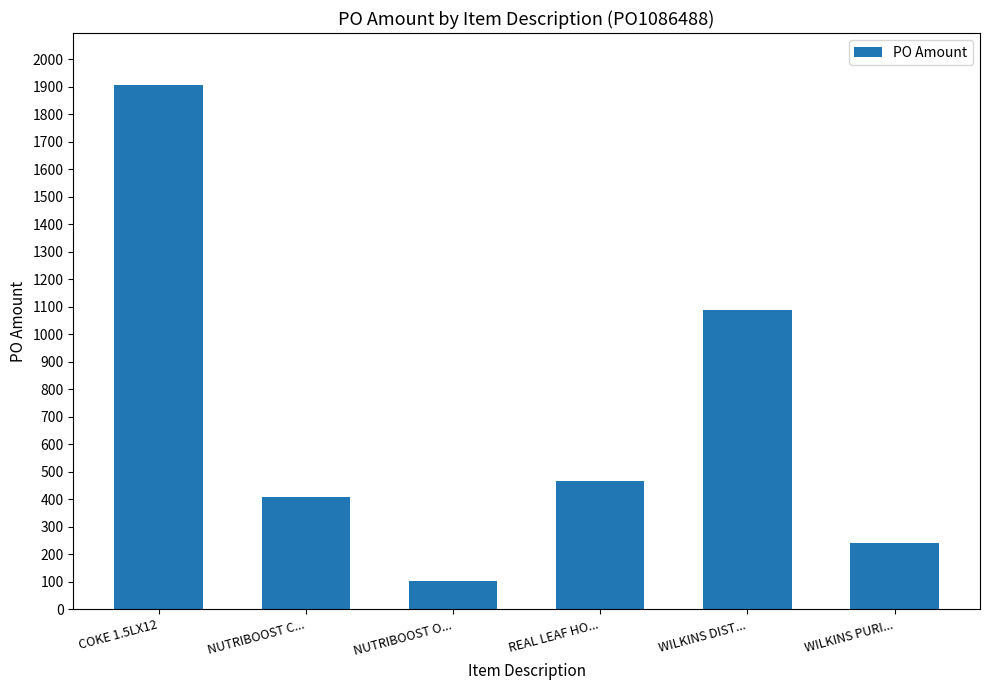

At which label does the data first exceed 466?

COKE 1.5LX12